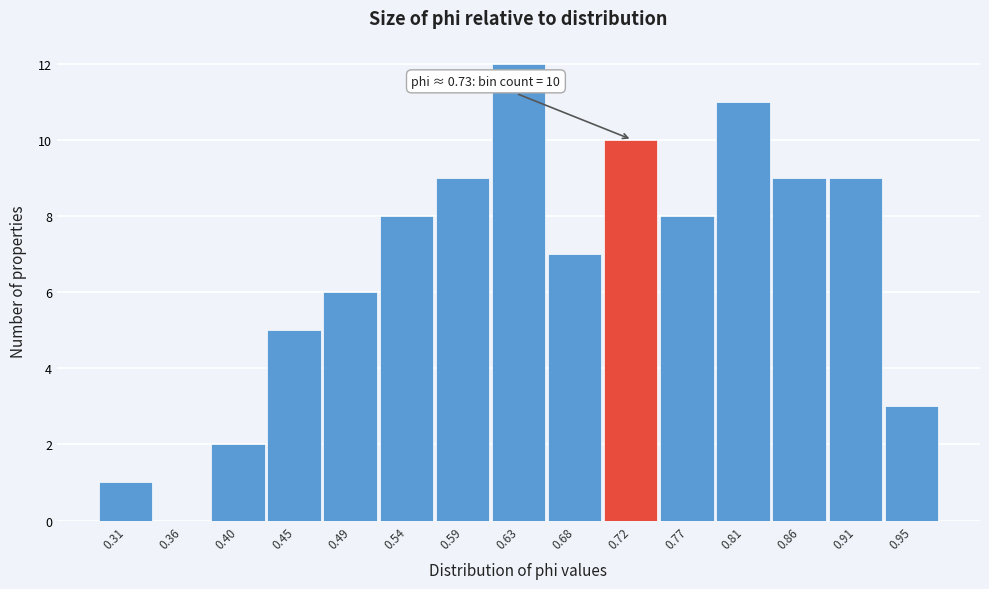

Reading left to right, transcribe all the data shown in this chart.

0.31=1	0.36=0	0.40=2	0.45=5	0.49=6	0.54=8	0.59=9	0.63=12	0.68=7	0.72=10	0.77=8	0.81=11	0.86=9	0.91=9	0.95=3